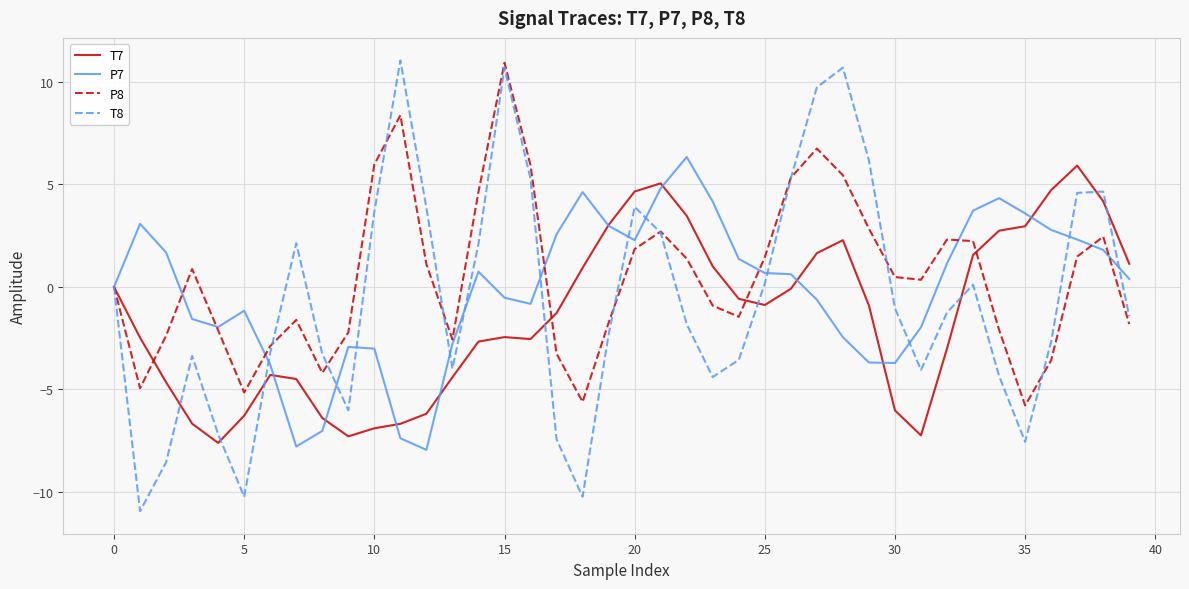

Which series has the largest range (max minus min)?

T8